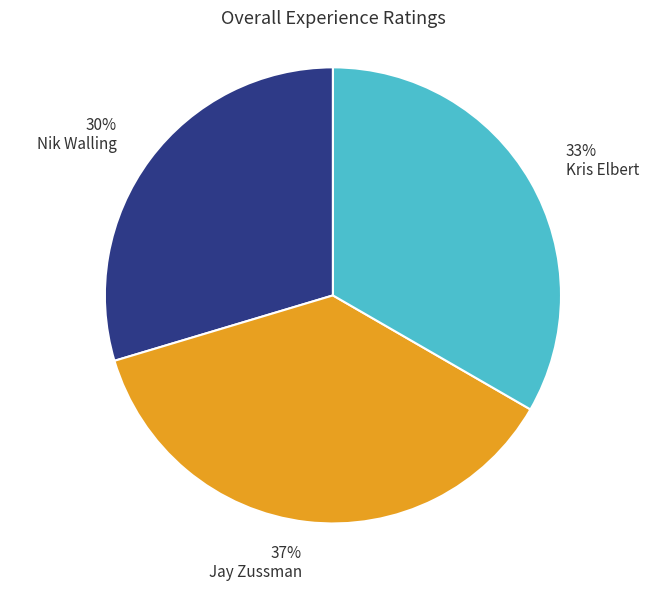

Is the sum of Jay Zussman and Kris Elbert greater than half?

Yes